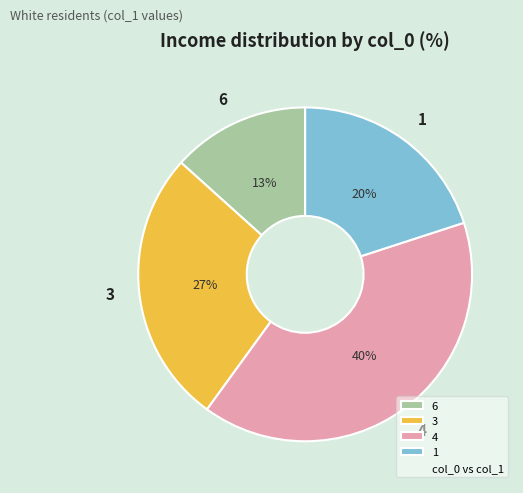

The 3 slice represents 40% of the pie. True or false?

False